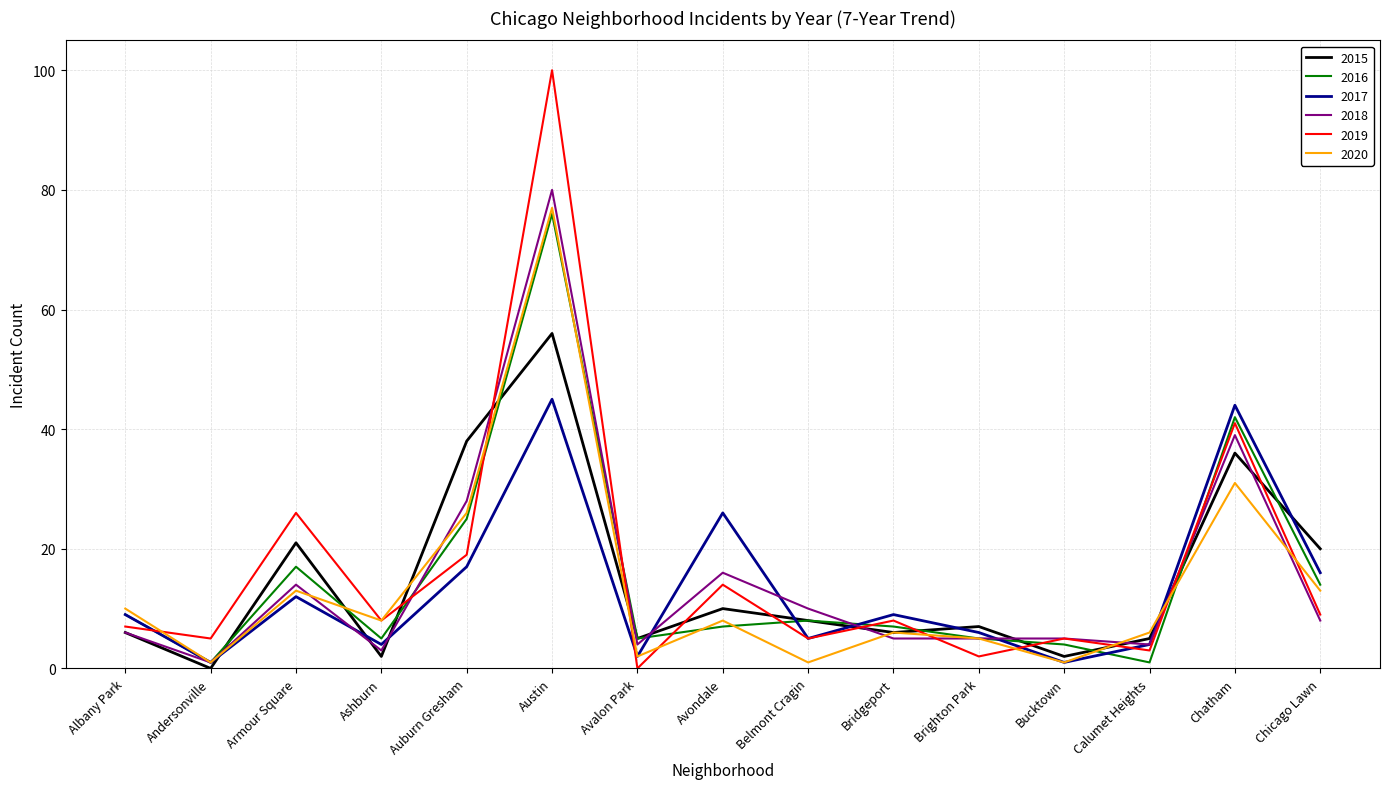

Is it true that 2016 equals 5 at Brighton Park?

True